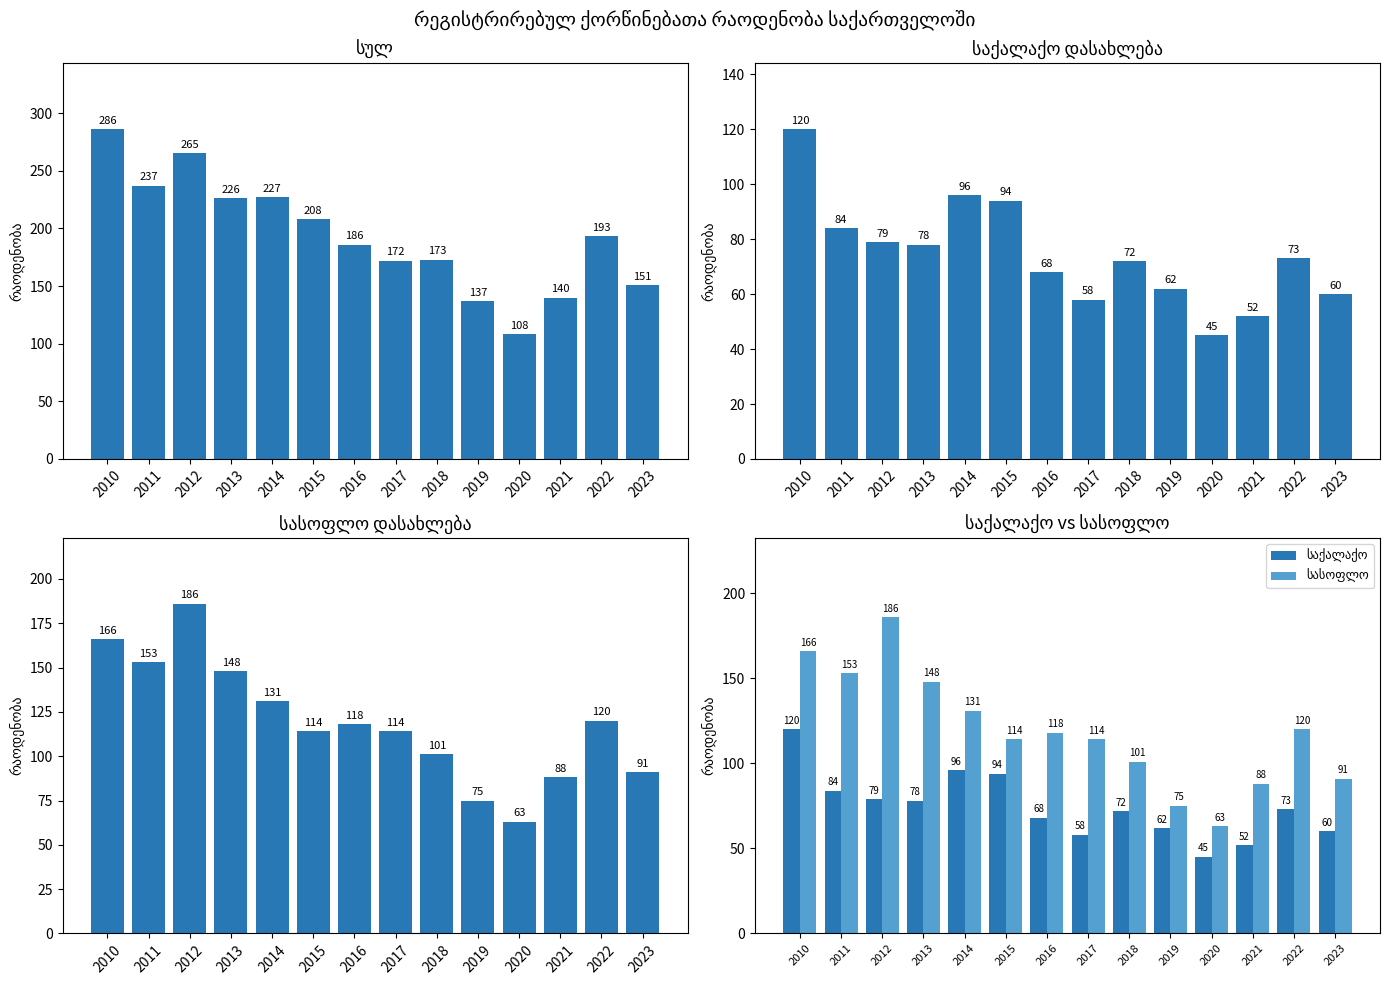

What is the maximum value for სასოფლო?

186